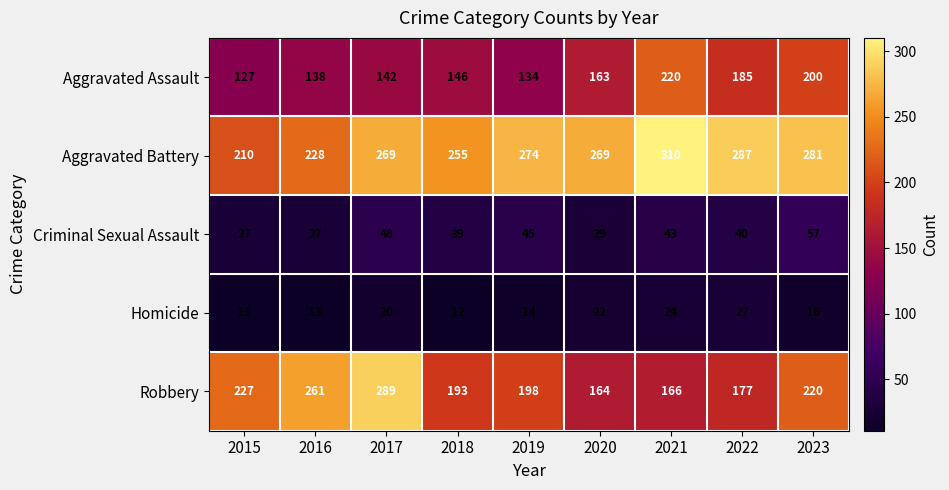

What is the sum of all Criminal Sexual Assault values?

355